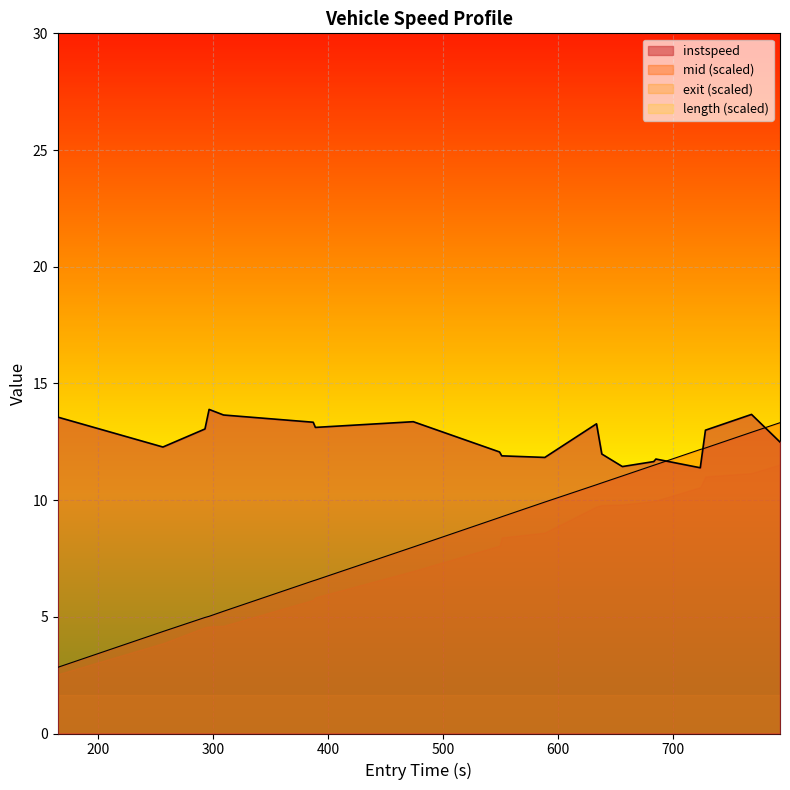

True or false: there are more than 1 points higher than both neighbors.

True